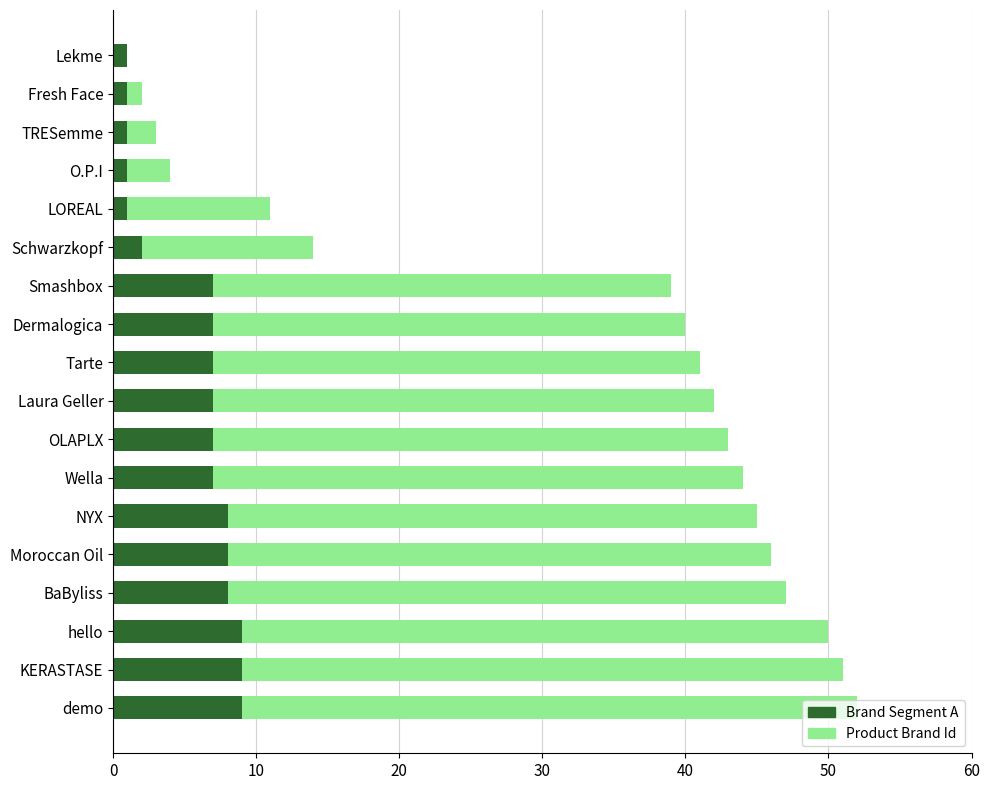

What is the highest value of the Brand Segment A series?

9